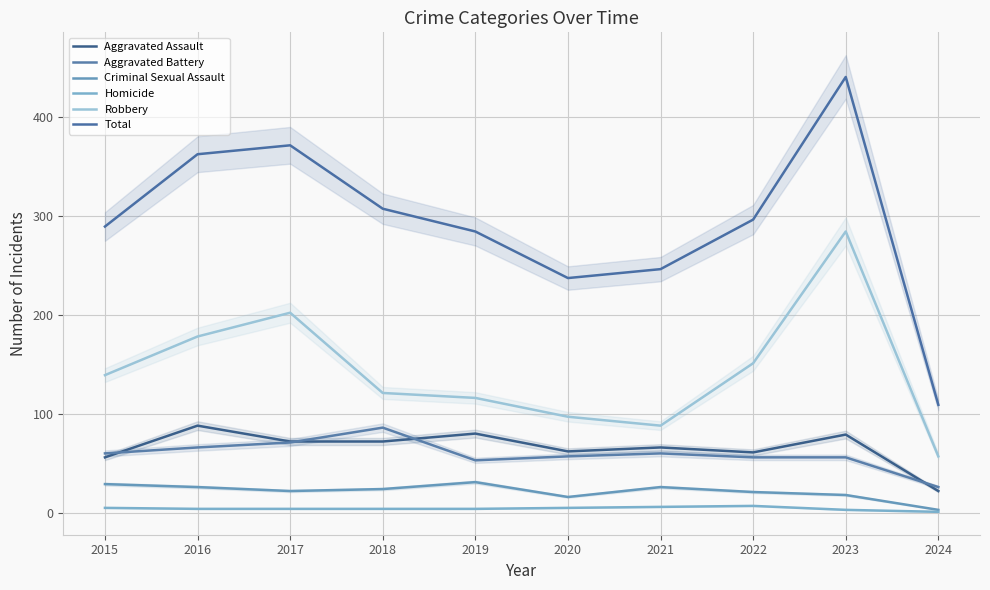

Which label corresponds to the largest value in the chart?

2023